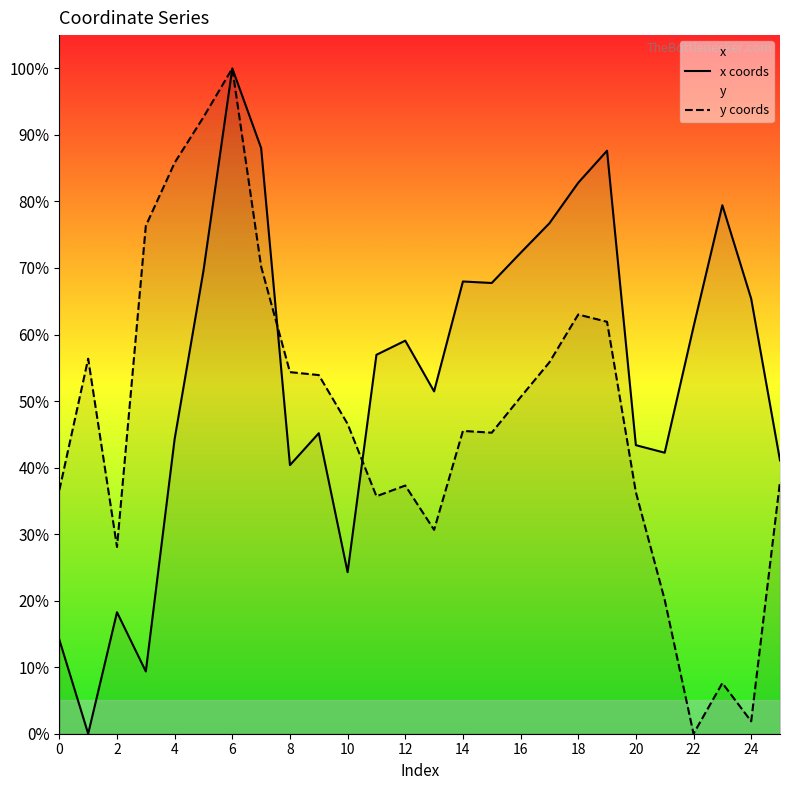

Which series has the largest total across all categories?

x coords